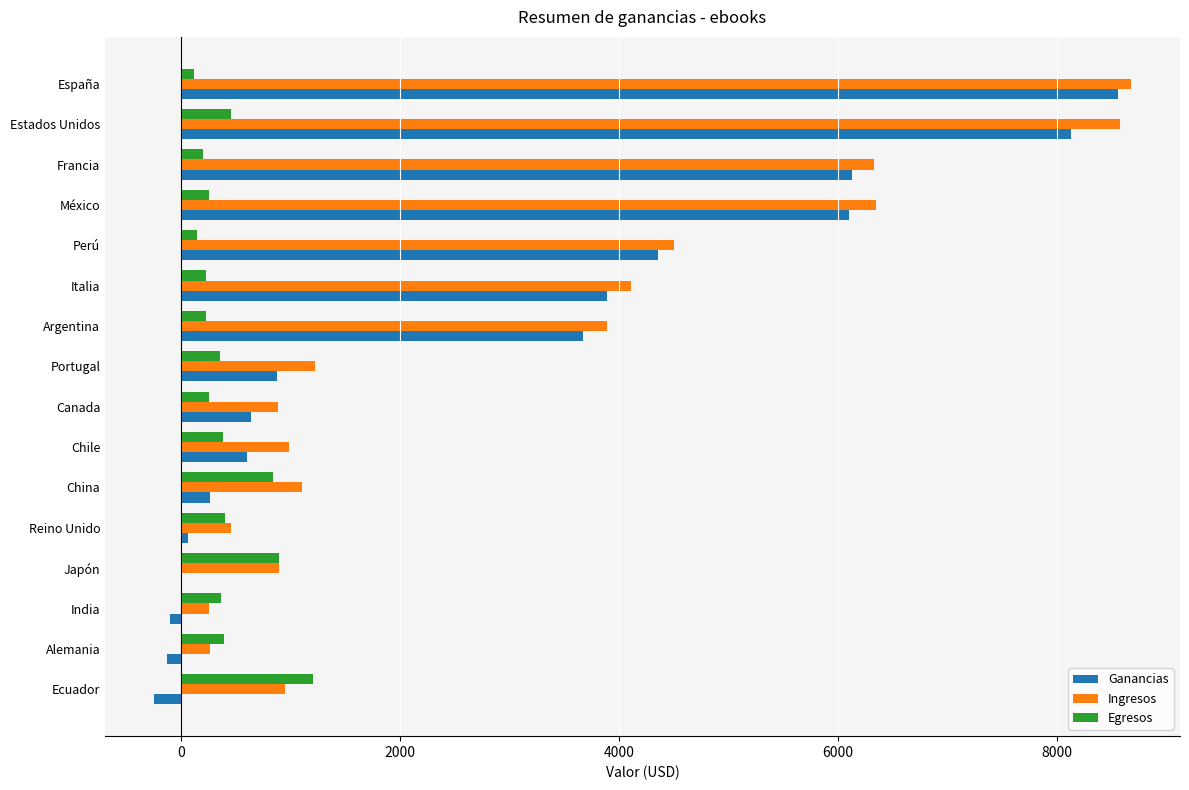

Between Chile and Argentina, which series saw the biggest shift?

Ganancias